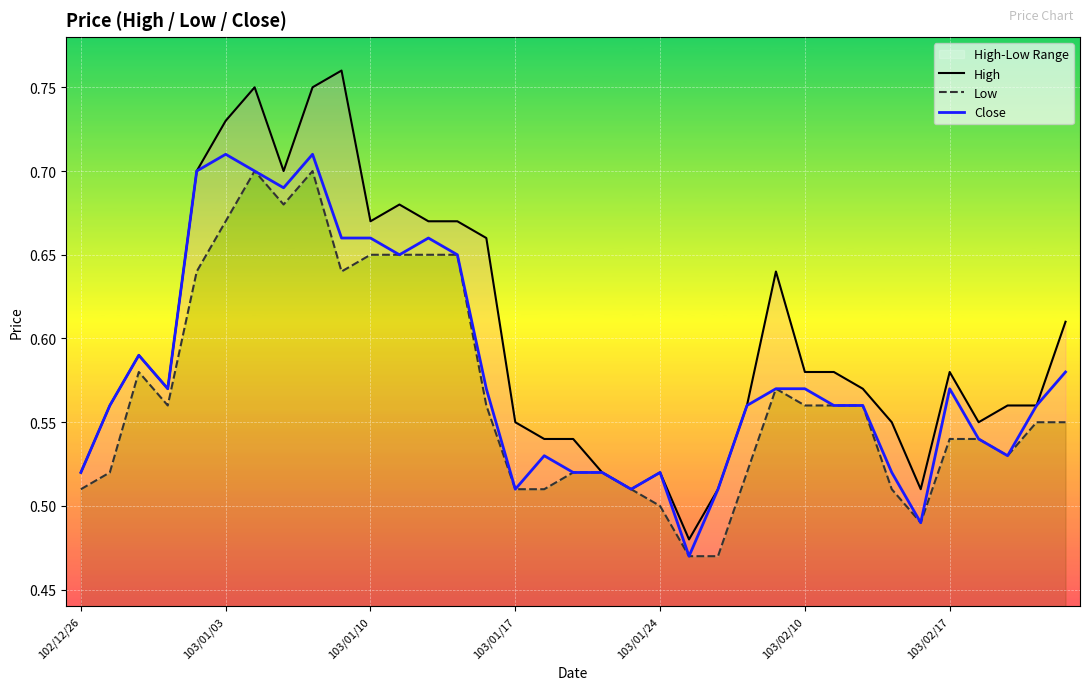

Which has a higher value, 34 or 9?

9